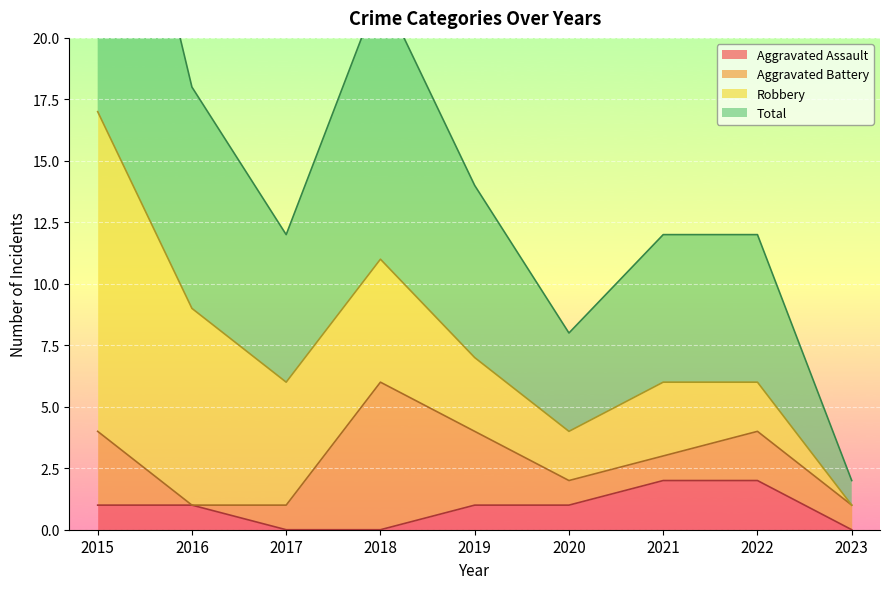

Where is the first local minimum for Total?

2017